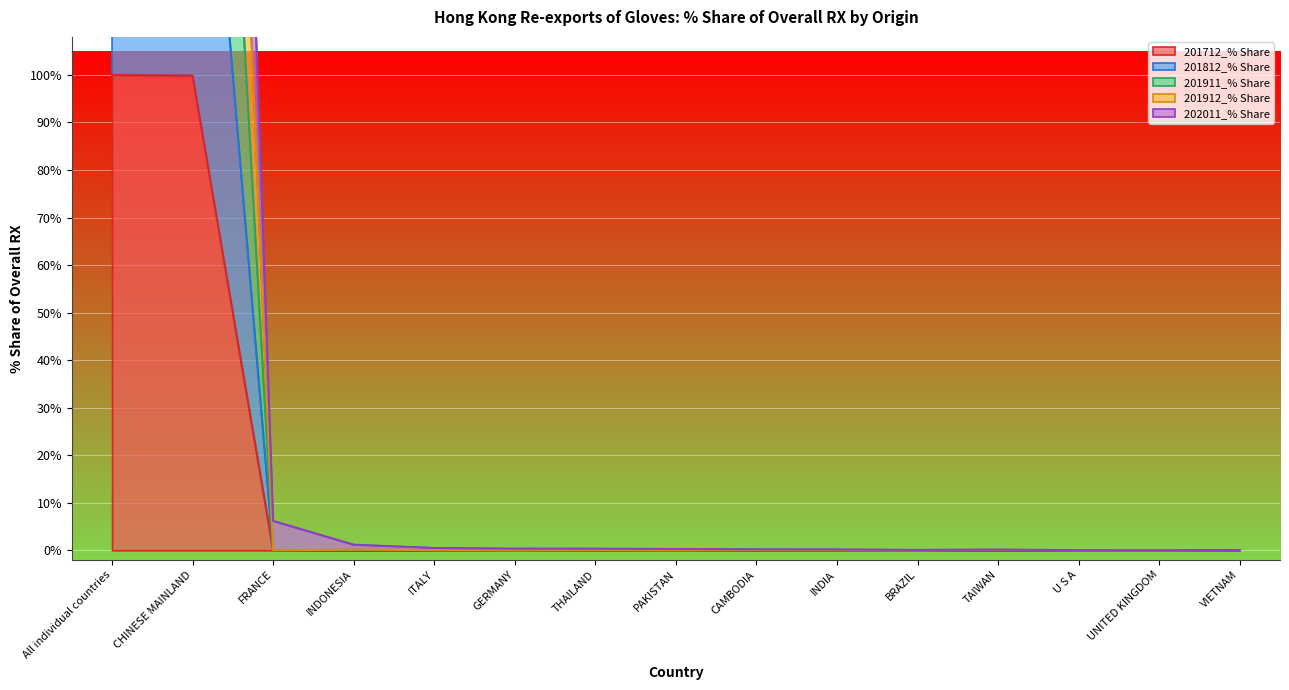

The 201812_% Share series shows 0.0 at CAMBODIA. True or false?

True